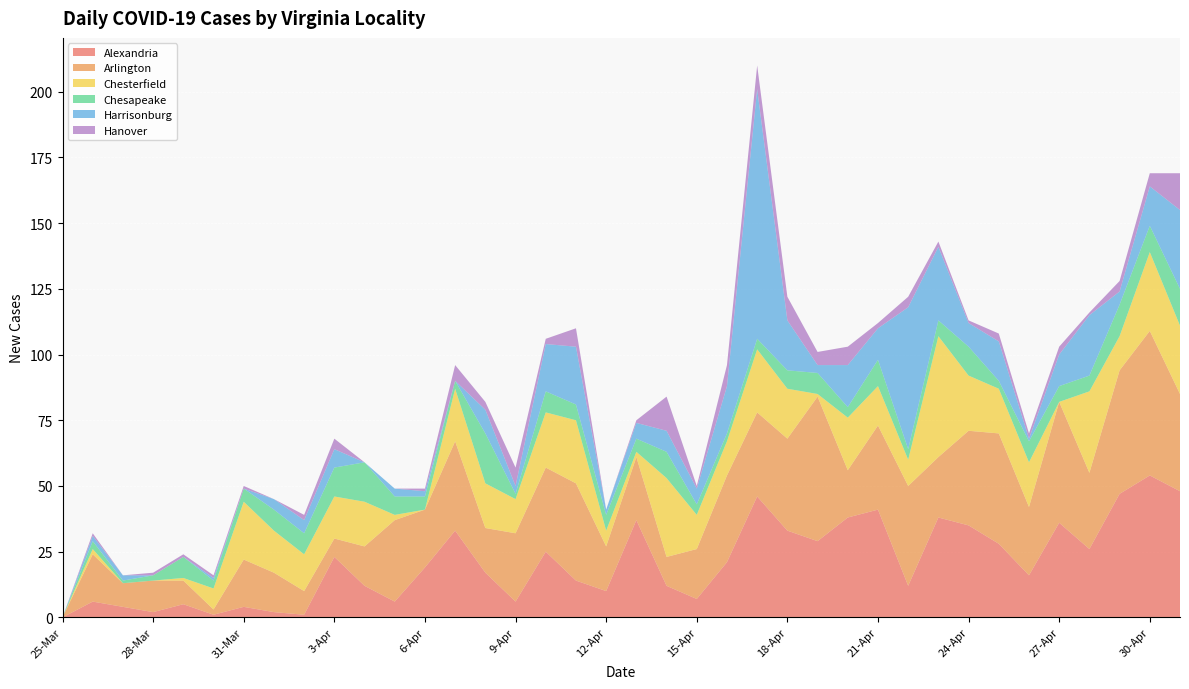

Reading right to left, what are all the values shown in this chart?

Alexandria: 1-May=48	30-Apr=54	29-Apr=47	28-Apr=26	27-Apr=36	26-Apr=16	25-Apr=28	24-Apr=35	23-Apr=38	22-Apr=12	21-Apr=41	20-Apr=38	19-Apr=29	18-Apr=33	17-Apr=46	16-Apr=21	15-Apr=7	14-Apr=12	13-Apr=37	12-Apr=10	11-Apr=14	10-Apr=25	9-Apr=6	8-Apr=17	7-Apr=33	6-Apr=19	5-Apr=6	4-Apr=12	3-Apr=23	2-Apr=1	1-Apr=2	31-Mar=4	30-Mar=1	29-Mar=5	28-Mar=2	27-Mar=4	26-Mar=6	25-Mar=0
Arlington: 1-May=37	30-Apr=55	29-Apr=47	28-Apr=29	27-Apr=46	26-Apr=26	25-Apr=42	24-Apr=36	23-Apr=23	22-Apr=38	21-Apr=32	20-Apr=18	19-Apr=55	18-Apr=35	17-Apr=32	16-Apr=33	15-Apr=19	14-Apr=11	13-Apr=24	12-Apr=17	11-Apr=37	10-Apr=32	9-Apr=26	8-Apr=17	7-Apr=34	6-Apr=22	5-Apr=31	4-Apr=15	3-Apr=7	2-Apr=9	1-Apr=15	31-Mar=18	30-Mar=2	29-Mar=9	28-Mar=12	27-Mar=9	26-Mar=18	25-Mar=0
Chesterfield: 1-May=26	30-Apr=30	29-Apr=13	28-Apr=31	27-Apr=0	26-Apr=17	25-Apr=17	24-Apr=21	23-Apr=46	22-Apr=10	21-Apr=15	20-Apr=20	19-Apr=1	18-Apr=19	17-Apr=24	16-Apr=13	15-Apr=13	14-Apr=30	13-Apr=2	12-Apr=6	11-Apr=24	10-Apr=21	9-Apr=13	8-Apr=17	7-Apr=20	6-Apr=0	5-Apr=2	4-Apr=17	3-Apr=16	2-Apr=14	1-Apr=16	31-Mar=22	30-Mar=8	29-Mar=1	28-Mar=0	27-Mar=0	26-Mar=2	25-Mar=0
Chesapeake: 1-May=14	30-Apr=10	29-Apr=12	28-Apr=6	27-Apr=6	26-Apr=8	25-Apr=3	24-Apr=11	23-Apr=6	22-Apr=4	21-Apr=10	20-Apr=4	19-Apr=8	18-Apr=7	17-Apr=4	16-Apr=3	15-Apr=4	14-Apr=10	13-Apr=5	12-Apr=6	11-Apr=6	10-Apr=8	9-Apr=2	8-Apr=19	7-Apr=3	6-Apr=5	5-Apr=7	4-Apr=15	3-Apr=11	2-Apr=8	1-Apr=8	31-Mar=5	30-Mar=3	29-Mar=8	28-Mar=2	27-Mar=1	26-Mar=3	25-Mar=0
Harrisonburg: 1-May=30	30-Apr=15	29-Apr=5	28-Apr=23	27-Apr=12	26-Apr=1	25-Apr=15	24-Apr=9	23-Apr=28	22-Apr=54	21-Apr=12	20-Apr=16	19-Apr=3	18-Apr=19	17-Apr=95	16-Apr=18	15-Apr=6	14-Apr=8	13-Apr=6	12-Apr=2	11-Apr=22	10-Apr=18	9-Apr=3	8-Apr=9	7-Apr=0	6-Apr=2	5-Apr=3	4-Apr=0	3-Apr=7	2-Apr=5	1-Apr=4	31-Mar=0	30-Mar=1	29-Mar=0	28-Mar=0	27-Mar=2	26-Mar=2	25-Mar=0
Hanover: 1-May=14	30-Apr=5	29-Apr=4	28-Apr=1	27-Apr=3	26-Apr=2	25-Apr=3	24-Apr=1	23-Apr=2	22-Apr=4	21-Apr=2	20-Apr=7	19-Apr=5	18-Apr=9	17-Apr=9	16-Apr=8	15-Apr=1	14-Apr=13	13-Apr=1	12-Apr=0	11-Apr=7	10-Apr=2	9-Apr=7	8-Apr=3	7-Apr=6	6-Apr=1	5-Apr=0	4-Apr=0	3-Apr=4	2-Apr=2	1-Apr=0	31-Mar=1	30-Mar=1	29-Mar=1	28-Mar=1	27-Mar=0	26-Mar=1	25-Mar=0